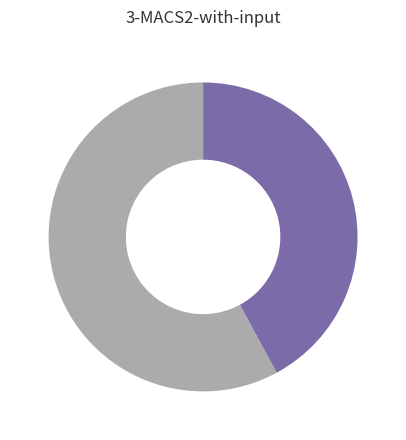

Is there a majority slice in this chart?

Yes